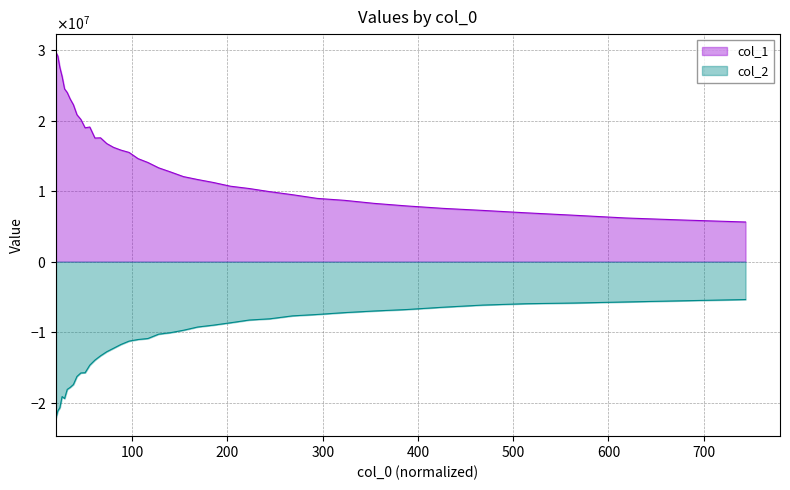

Which series has the widest spread of values?

col_1